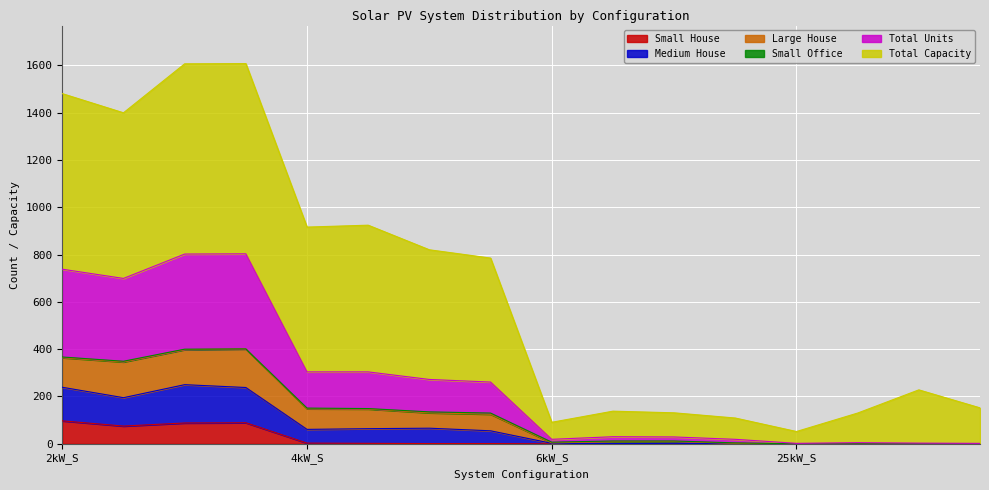

Does the chart display data point markers on the line(s)?

No